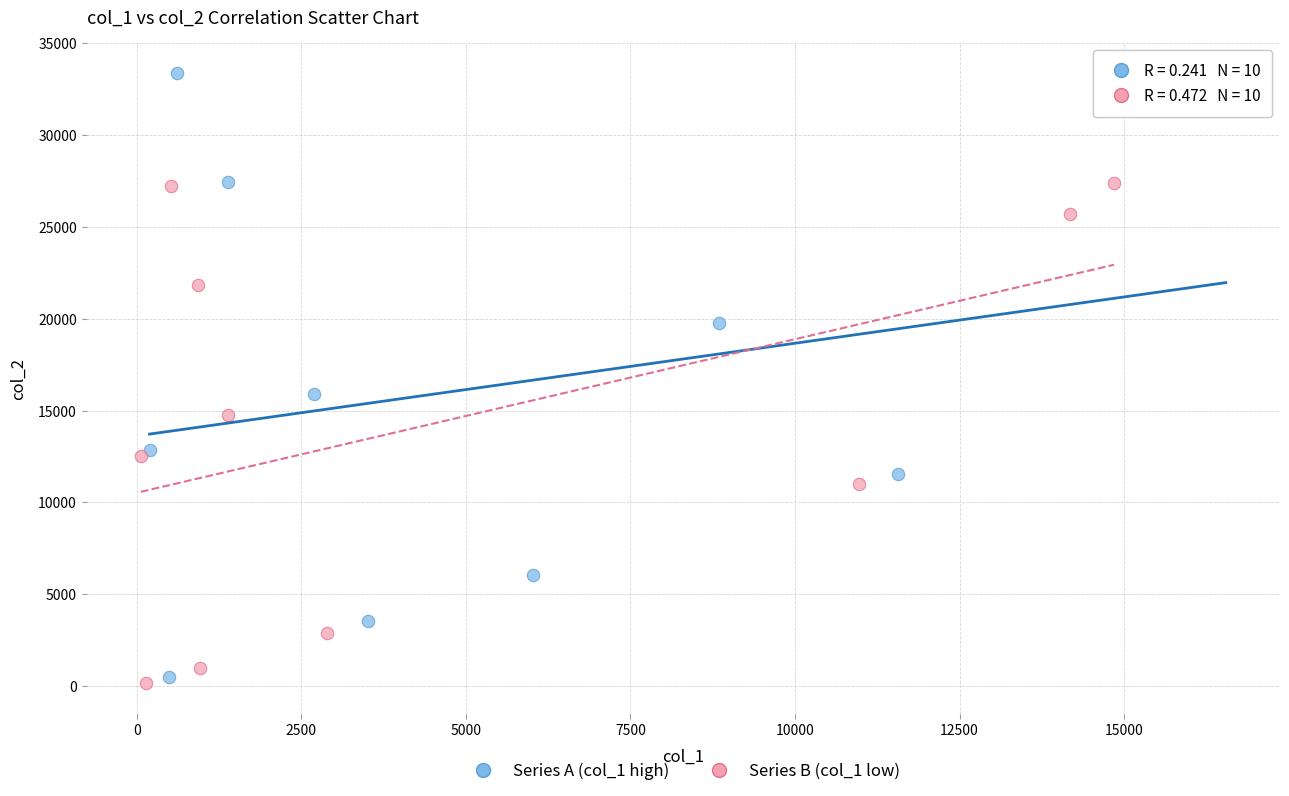

Which series contains the highest Y value?

Series A (col_1 high)